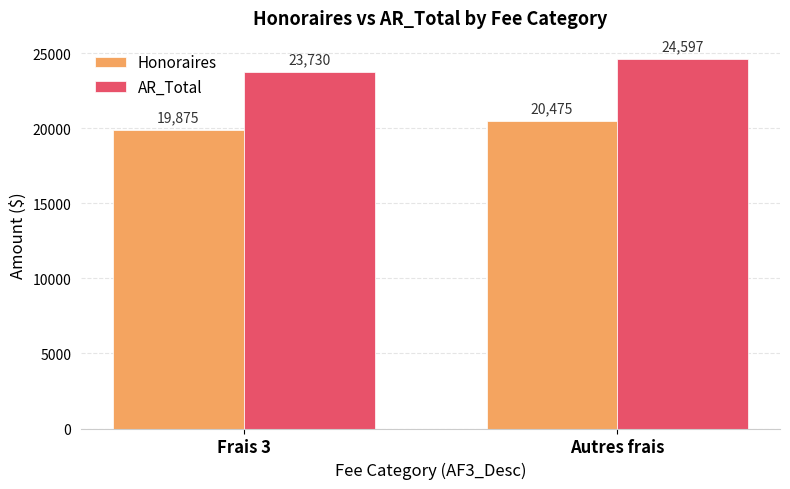

What position from the right is Frais 3?

2